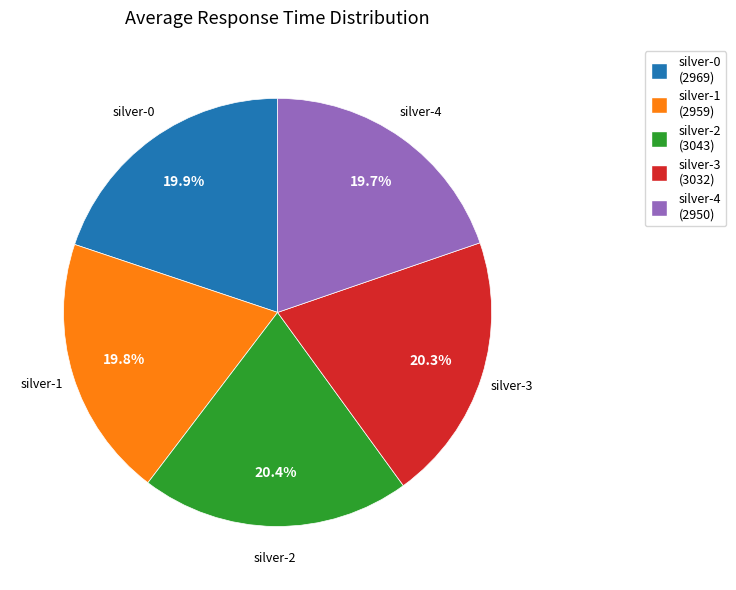

Does any single category account for the majority?

No